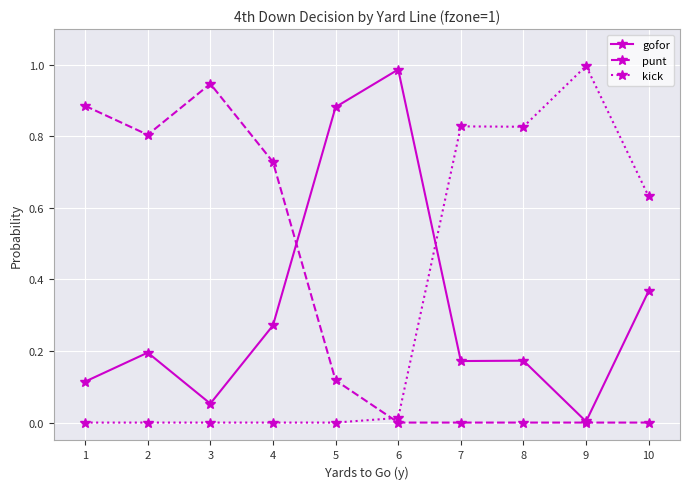

Is the value of gofor at 8 greater than the value of kick at 7?

No